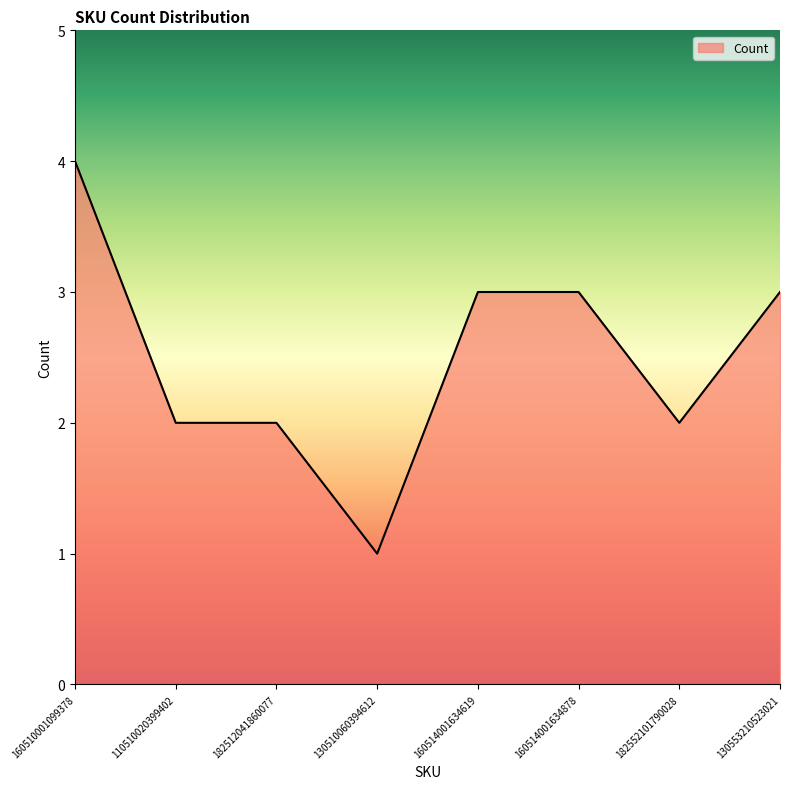

At which category does the chart reach its peak across all series?

160510001099378